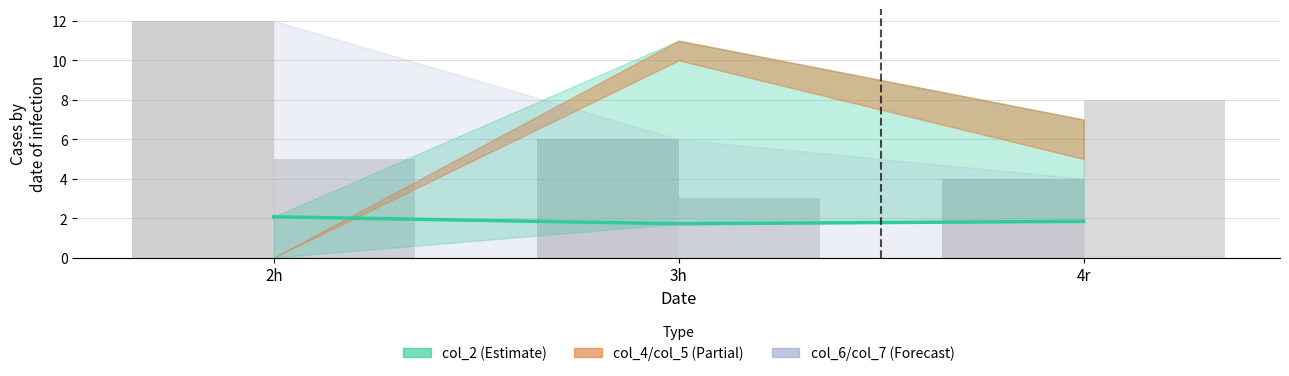

Are the bars horizontal?

No